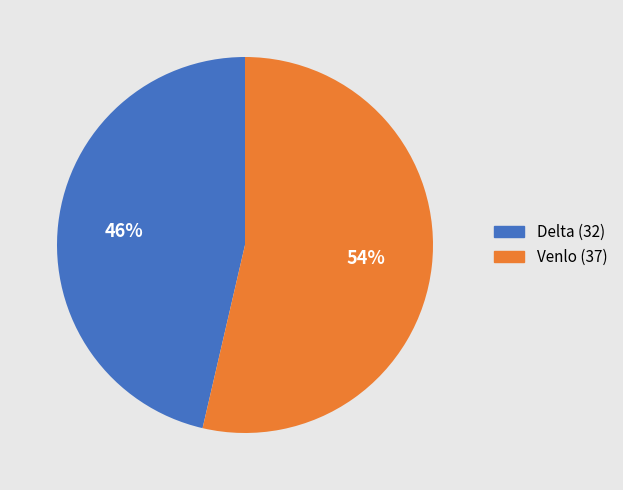

The Venlo slice represents 54% of the pie. True or false?

True